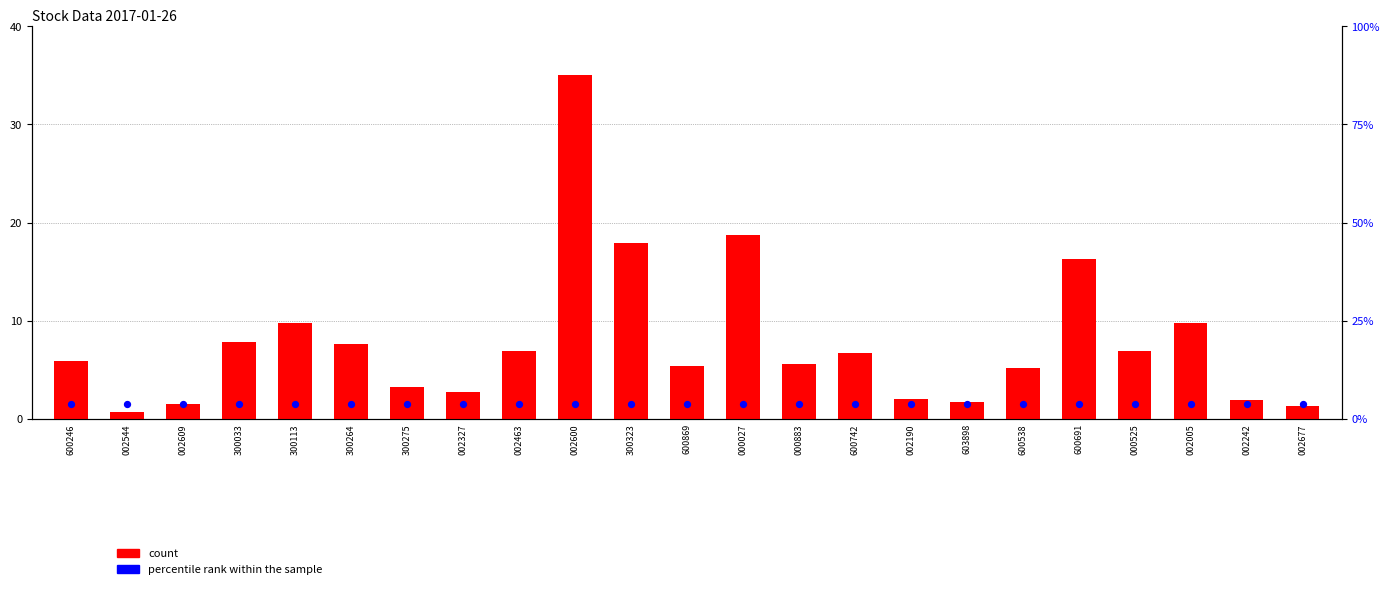

At how many categories does at least one series exceed 5?

15